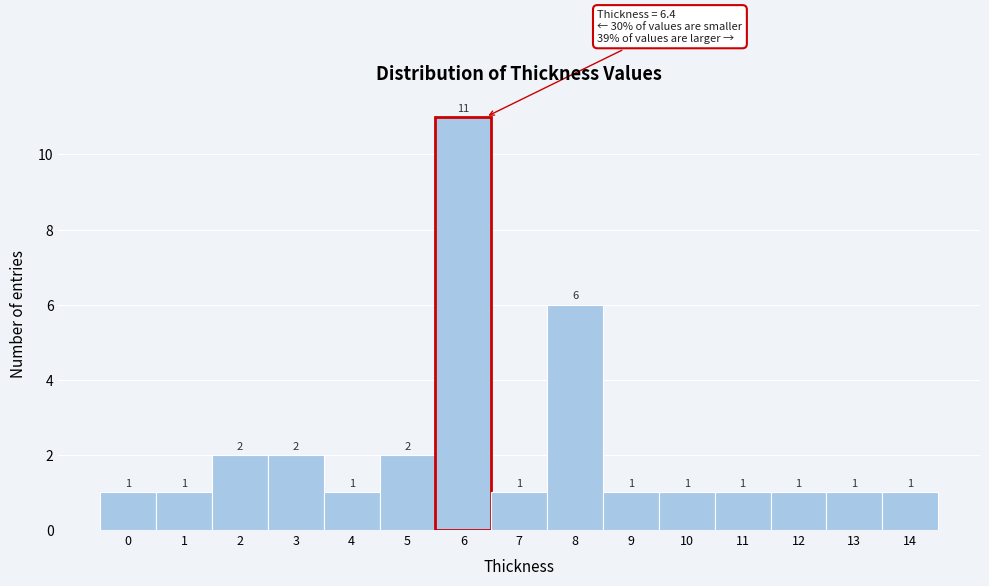

Reading left to right, list every bar in this chart as the range it spans on the x-axis followed by its height.

-0.5 to 0.5: 1
0.5 to 1.5: 1
1.5 to 2.5: 2
2.5 to 3.5: 2
3.5 to 4.5: 1
4.5 to 5.5: 2
5.5 to 6.5: 11
6.5 to 7.5: 1
7.5 to 8.5: 6
8.5 to 9.5: 1
9.5 to 10.5: 1
10.5 to 11.5: 1
11.5 to 12.5: 1
12.5 to 13.5: 1
13.5 to 14.5: 1